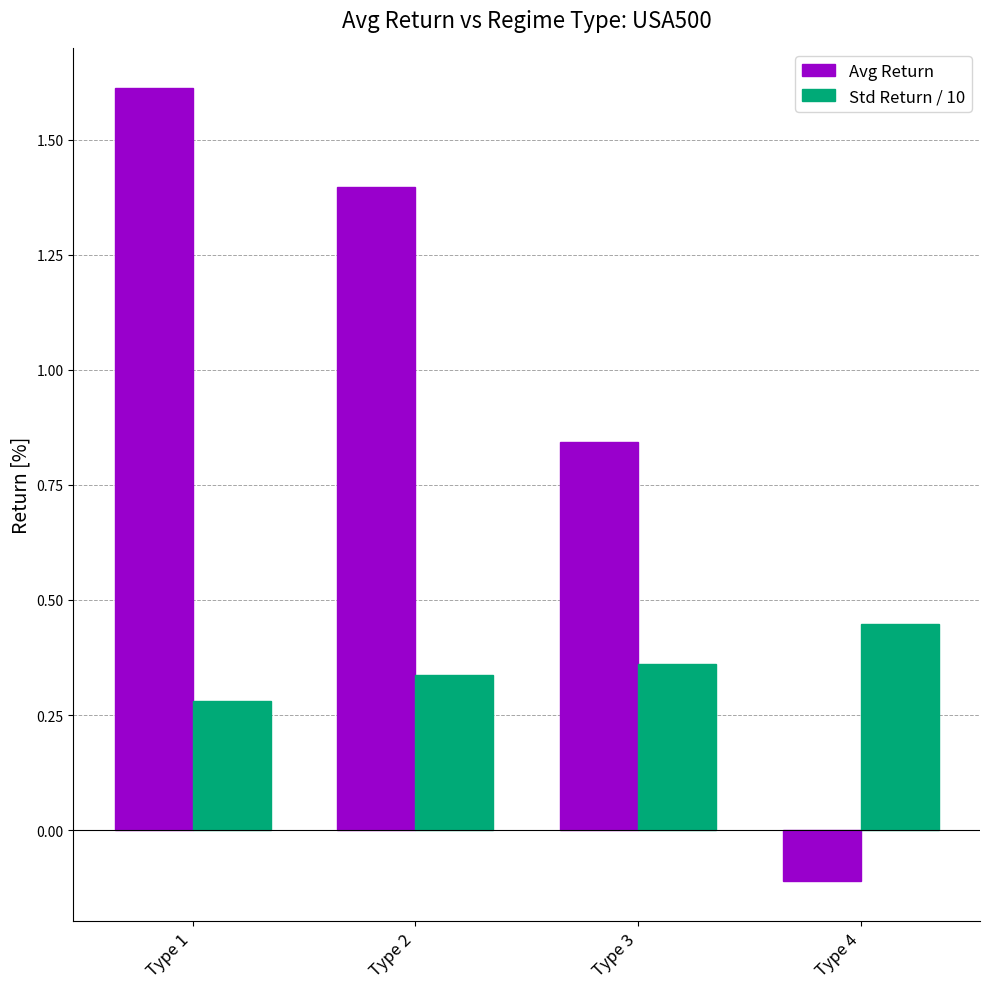

List the series in order of their overall mean, highest first.

Avg Return, Std Return / 10